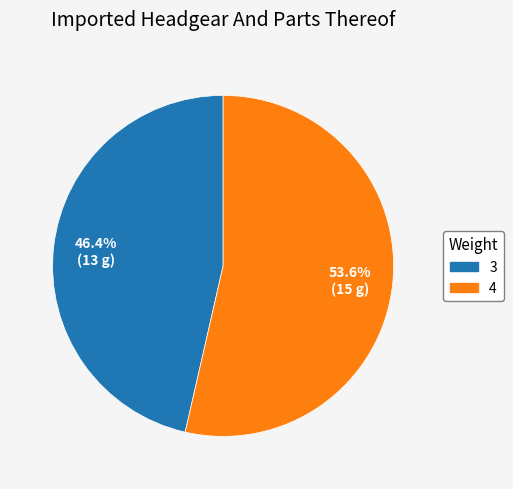

Does any single category account for the majority?

Yes